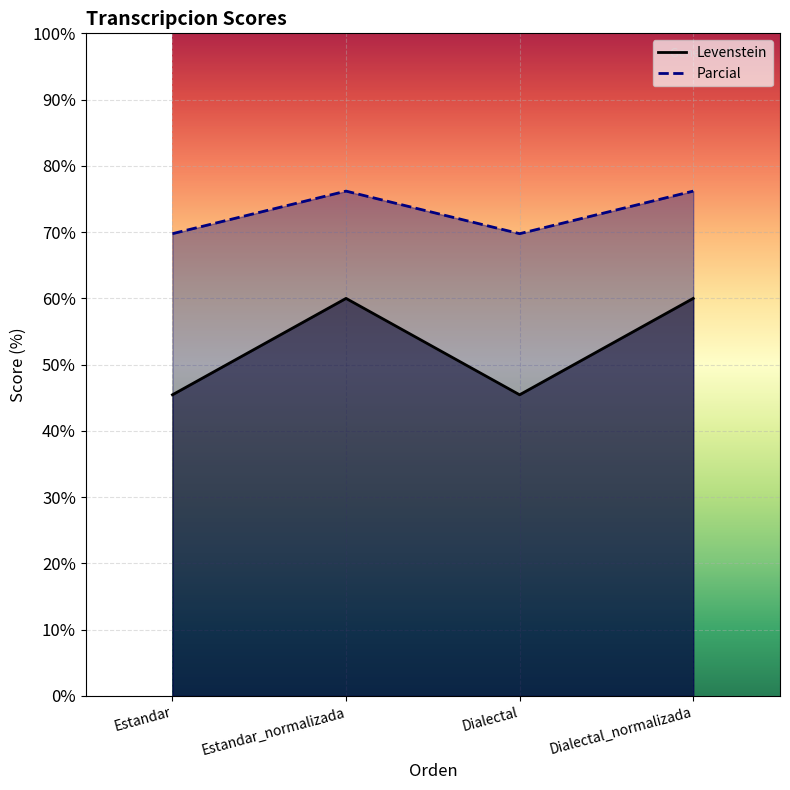

Which series has the widest spread of values?

Levenstein